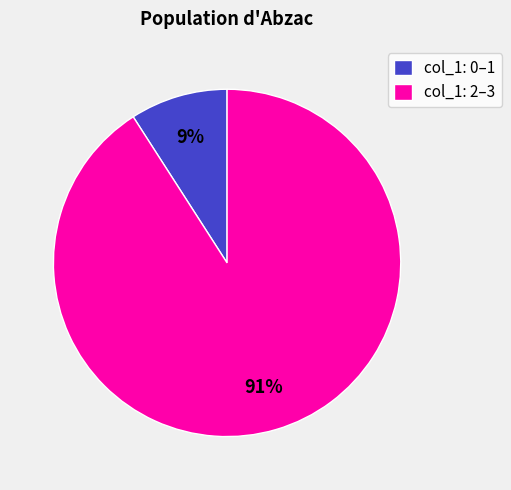

Is it true that col_1: 2–3 is 99% of the pie?

False